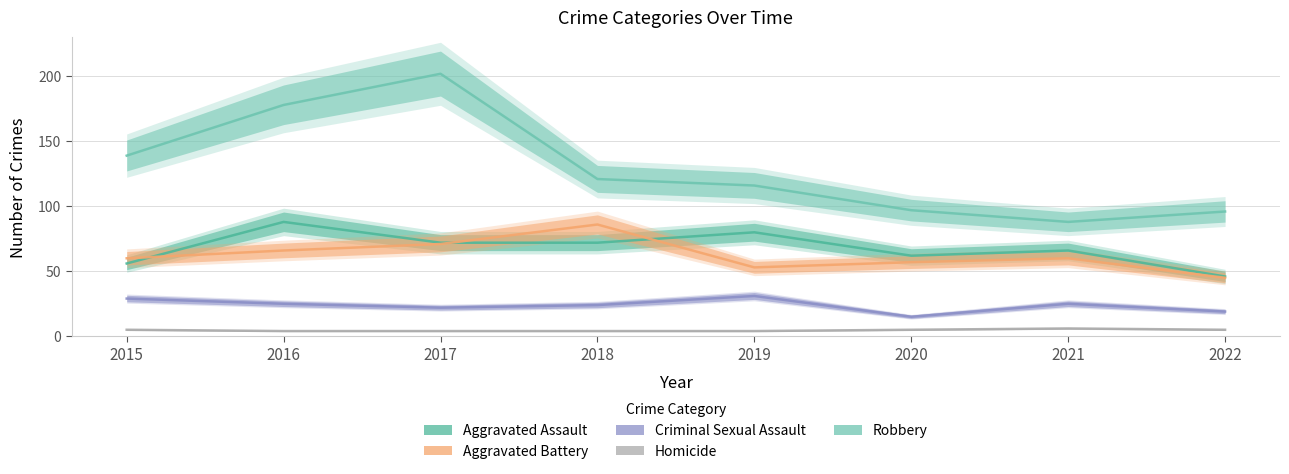

What are all the series names shown in the legend?

Aggravated Assault, Aggravated Battery, Criminal Sexual Assault, Homicide, Robbery